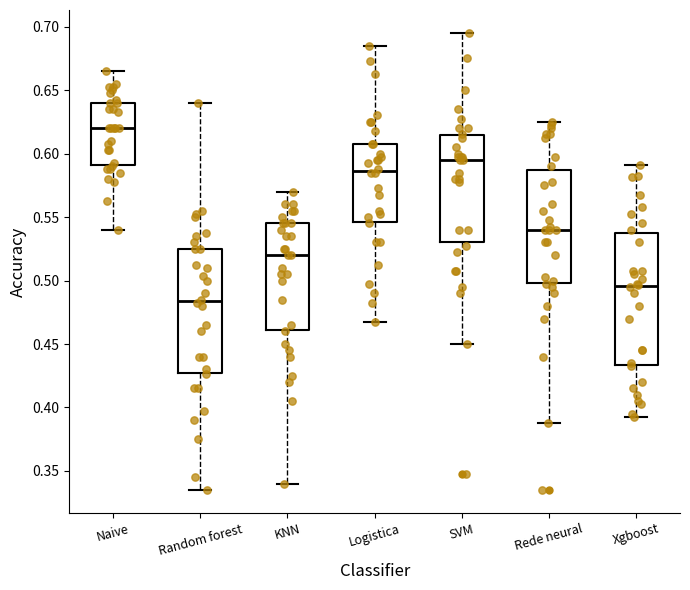

Where does the lower whisker of the box for Rede neural end on the y-axis? The values are not printed on the chart, so give them approximately, as read against the axis.

0.390